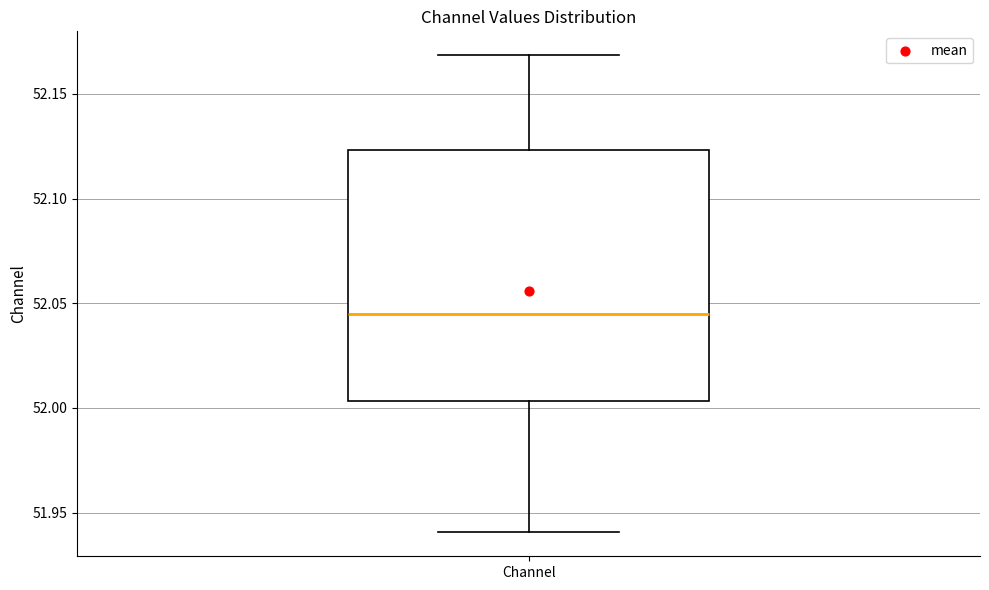

Where does the lower whisker of the box for Channel end on the y-axis? The values are not printed on the chart, so give them approximately, as read against the axis.

51.940